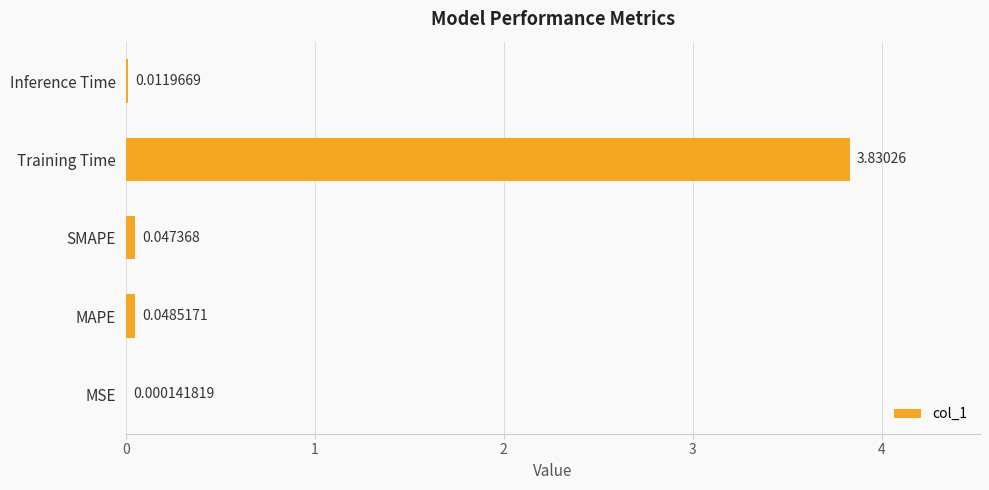

Between MAPE and Training Time, which is larger?

Training Time